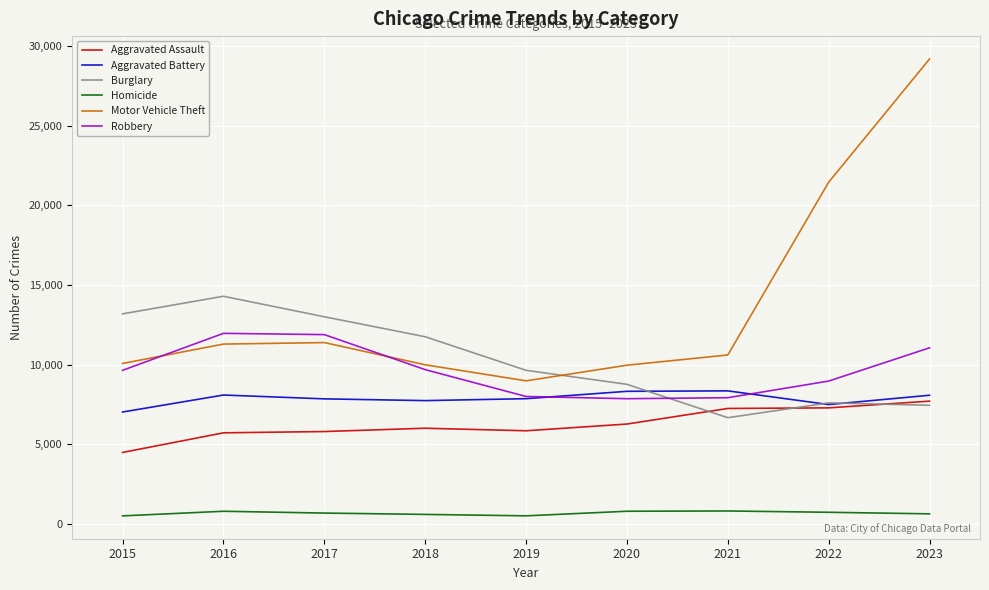

True or false: Robbery and Homicide cross at least once.

False